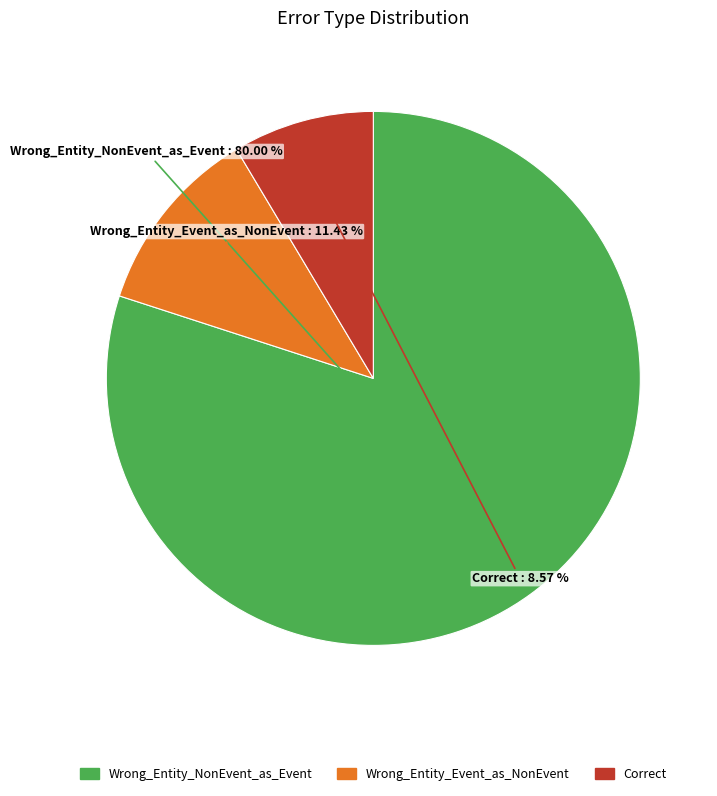

To the nearest percent, what portion does Wrong_Entity_NonEvent_as_Event represent?

80%